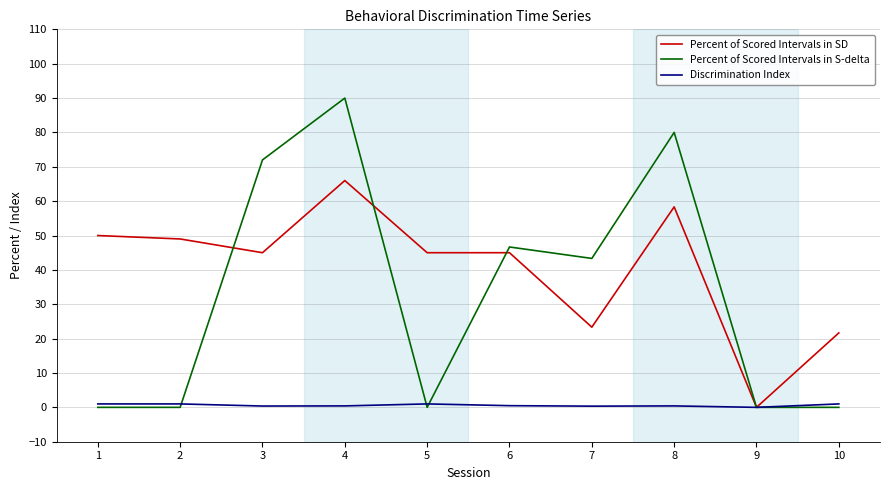

What is the sum of the Discrimination Index values at 7 and 6?

0.8